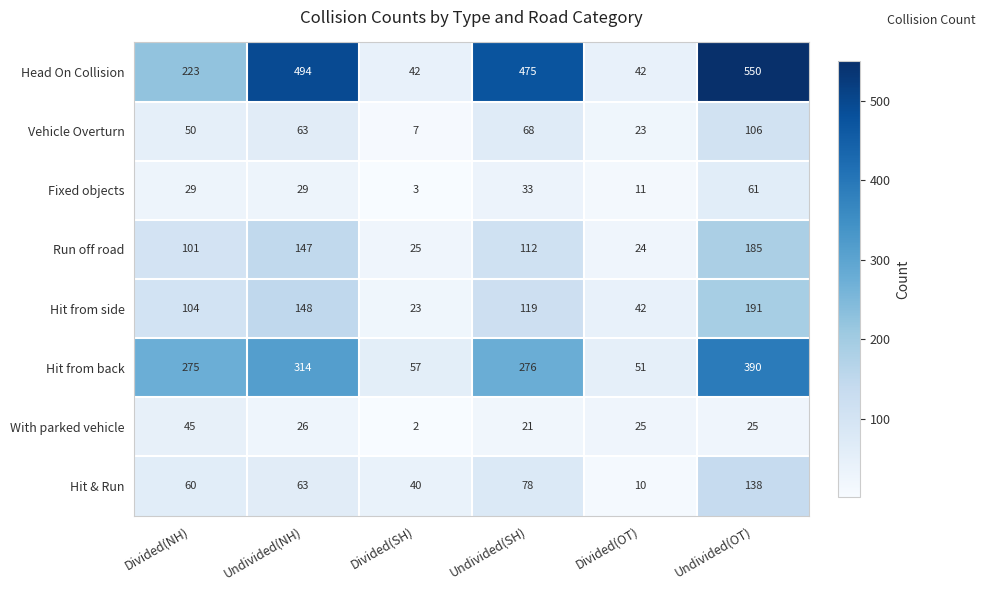

What is the difference between the maximum and minimum values in the Head On Collision series?

508